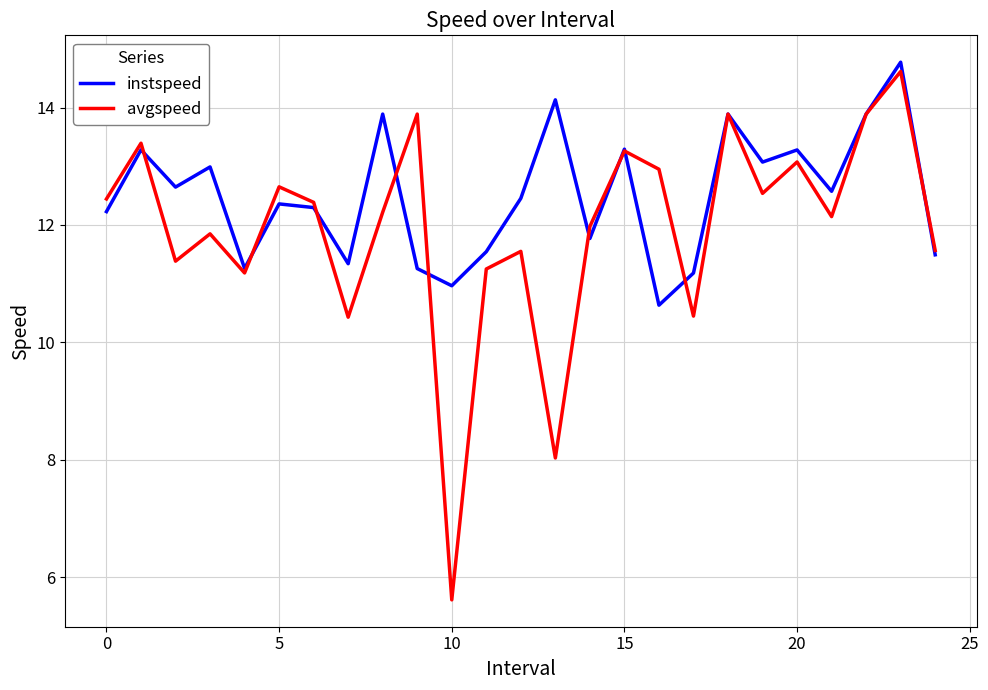

Which series has the largest range (max minus min)?

avgspeed